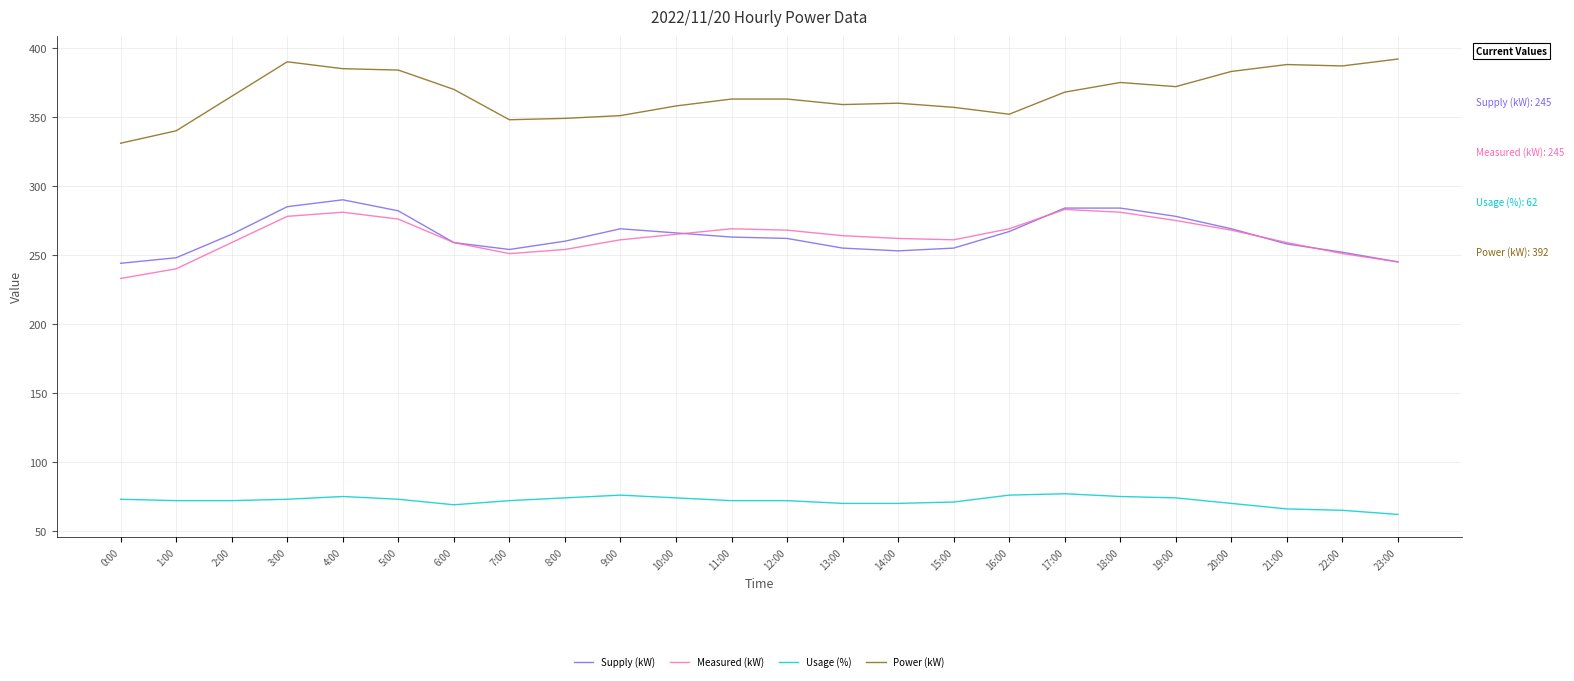

True or false: Power (kW) has more than 0 interior local peaks.

True